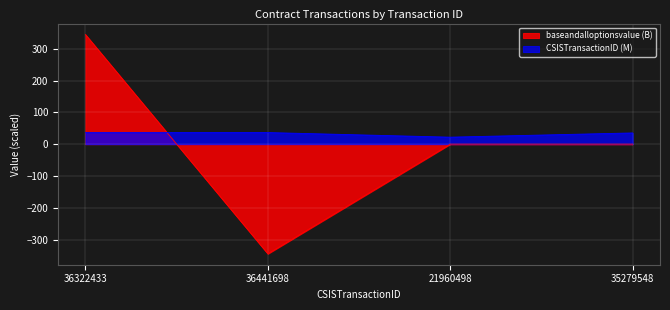

Between 21960498 and 35279548, which series saw the biggest shift?

CSISTransactionID (M)